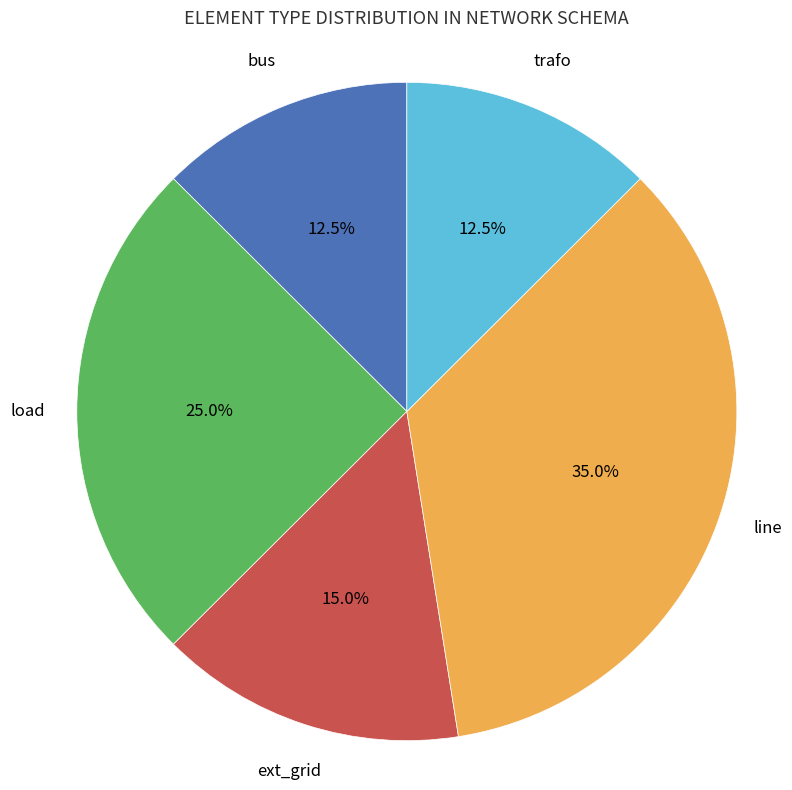

Does any single category account for the majority?

No